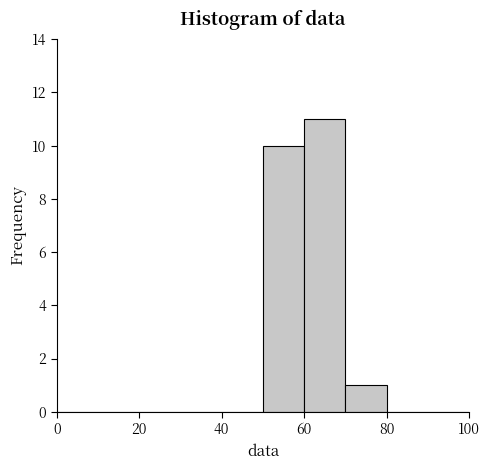

Over which range of the x-axis is the bar tallest?

60 to 70